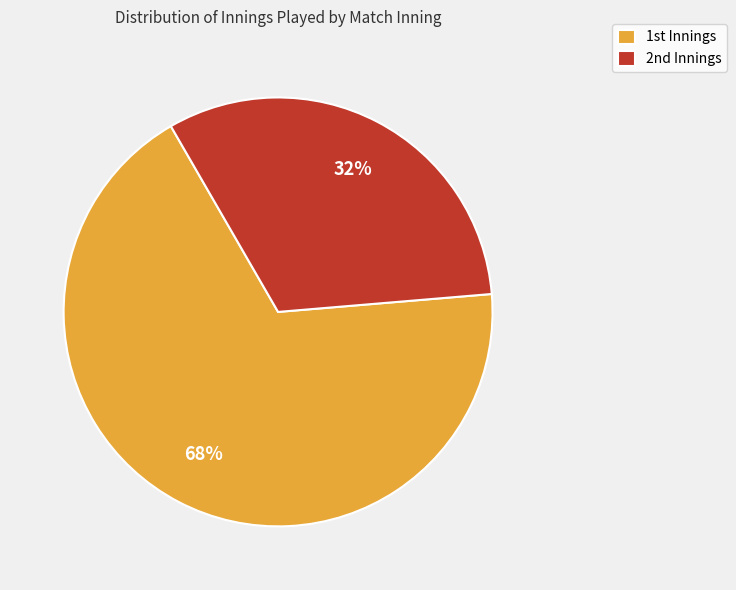

Which category has the smallest portion of the pie?

2nd